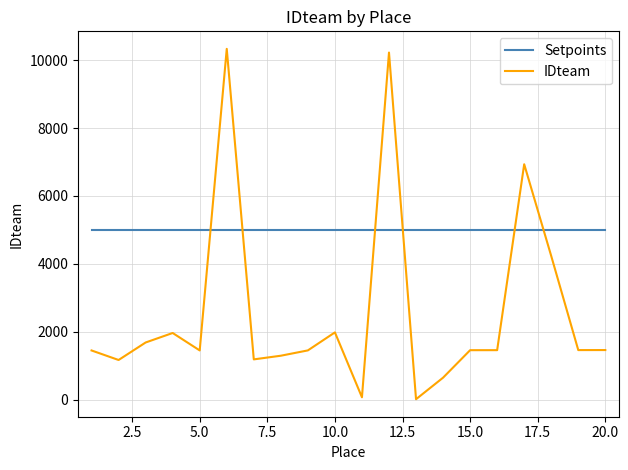

Which series has the largest total across all categories?

Setpoints